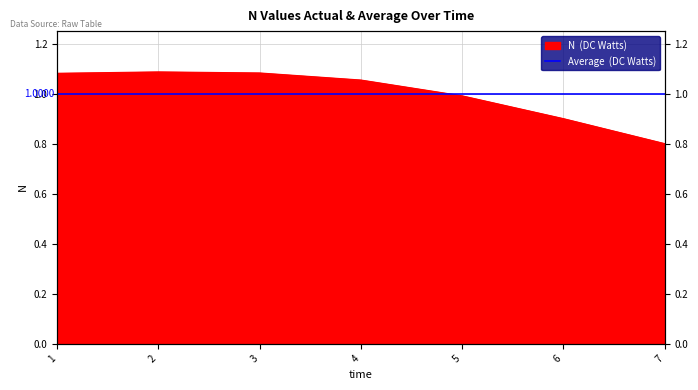

Reading left to right, extract all data points from this chart.

1=1.1	2=1.1	3=1.1	4=1.1	5=1.0	6=0.9	7=0.8